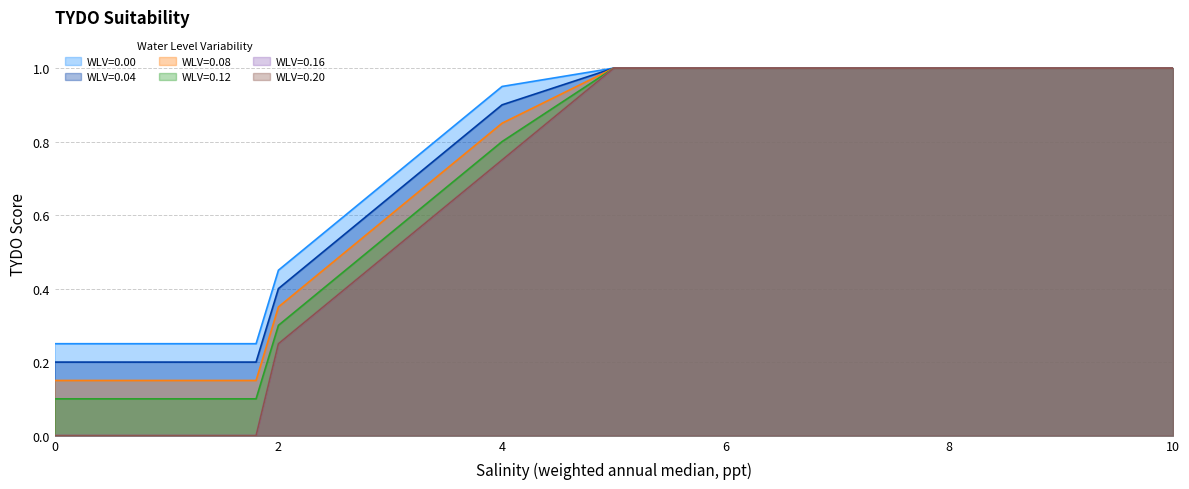

What is the difference between the WLV=0.12 values at 0.2 and 9.0?

0.9